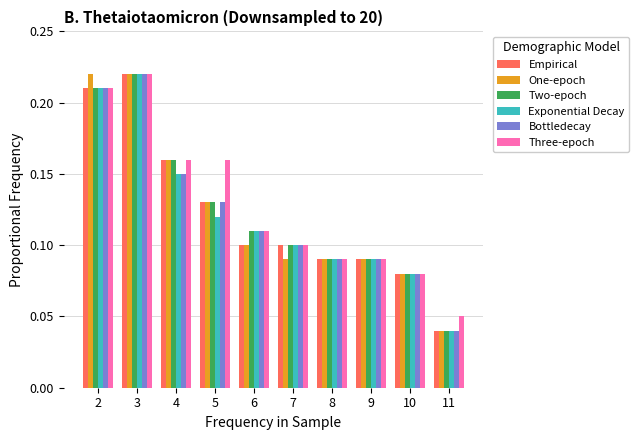

At how many categories does at least one series exceed 0?

10